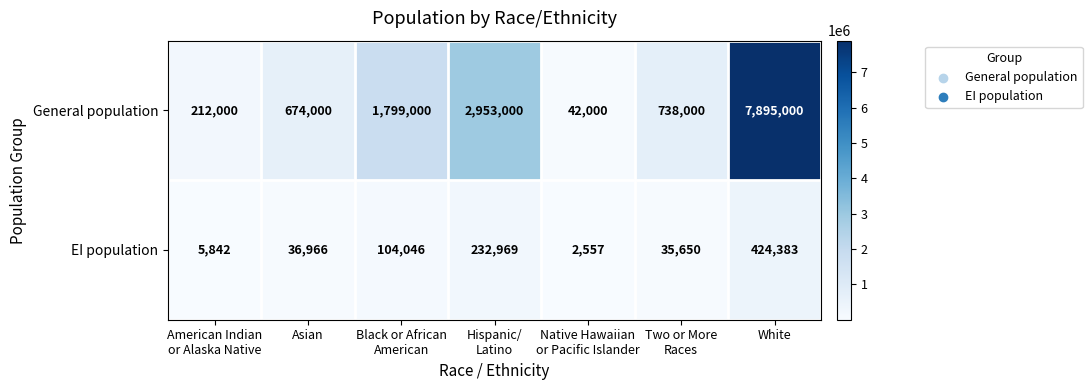

At Native Hawaiian
or Pacific Islander, list the series in order from smallest to largest.

EI population, General population